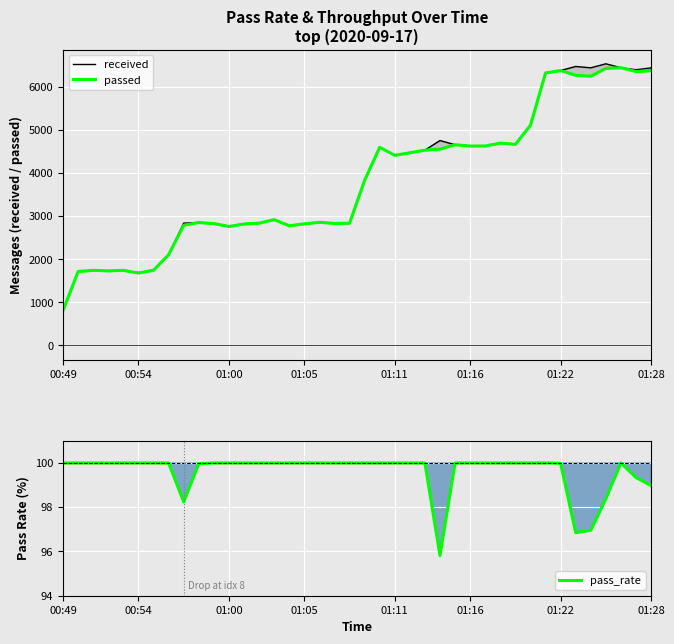

List the series in order of their peak value, highest first.

received, passed, pass_rate